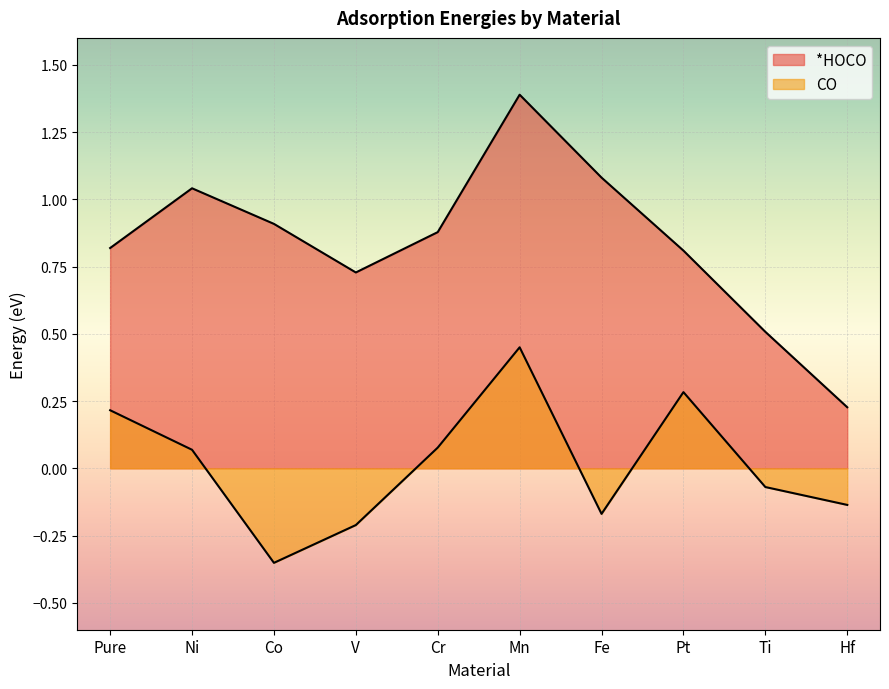

True or false: *HOCO and CO intersect in this chart.

False